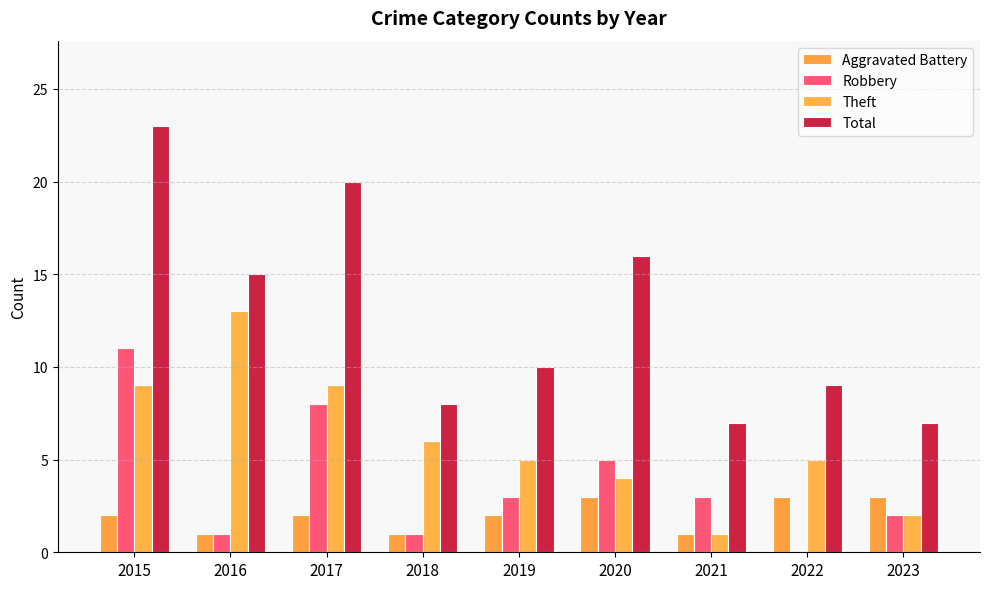

Reading right to left, list all the values displayed in this chart.

Aggravated Battery: 2023=3	2022=3	2021=1	2020=3	2019=2	2018=1	2017=2	2016=1	2015=2
Robbery: 2023=2	2022=0	2021=3	2020=5	2019=3	2018=1	2017=8	2016=1	2015=11
Theft: 2023=2	2022=5	2021=1	2020=4	2019=5	2018=6	2017=9	2016=13	2015=9
Total: 2023=7	2022=9	2021=7	2020=16	2019=10	2018=8	2017=20	2016=15	2015=23